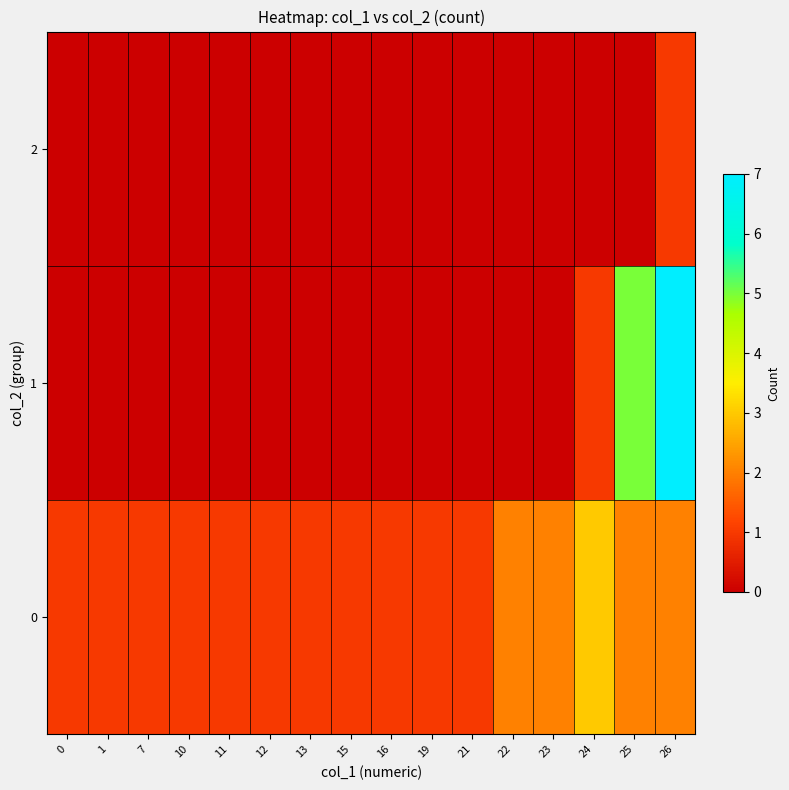

Between 25 and 24, which is larger?

24